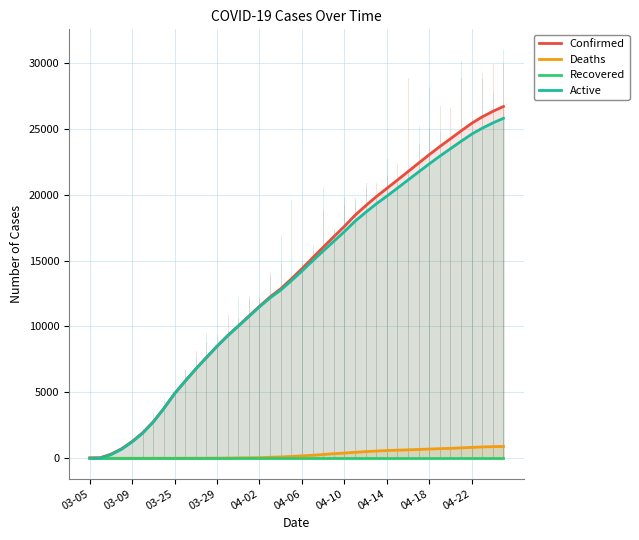

How many data points in Active are above 14195?

20